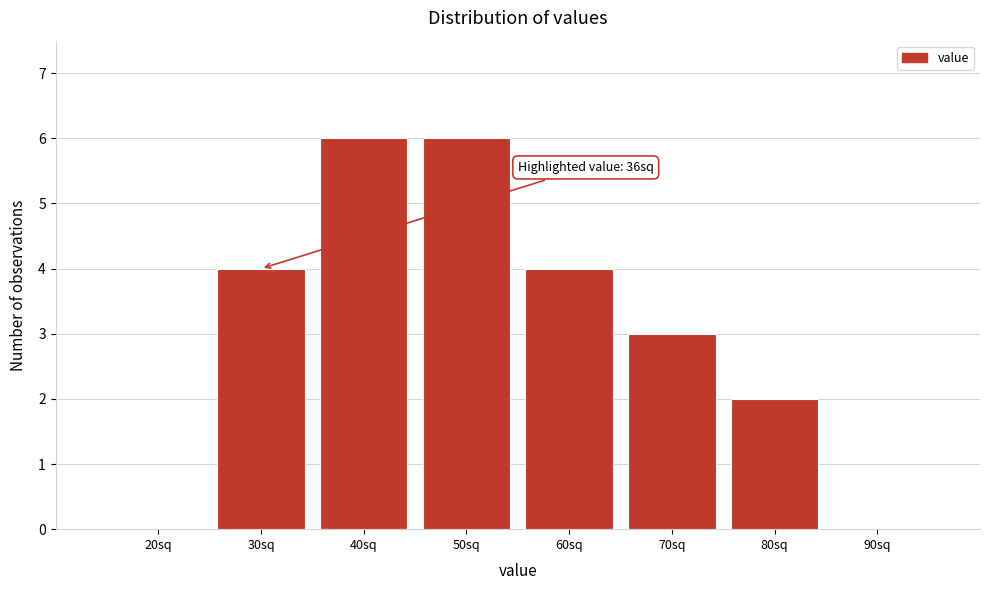

Reading right to left, extract all data points from this chart.

90sq=0	80sq=2	70sq=3	60sq=4	50sq=6	40sq=6	30sq=4	20sq=0